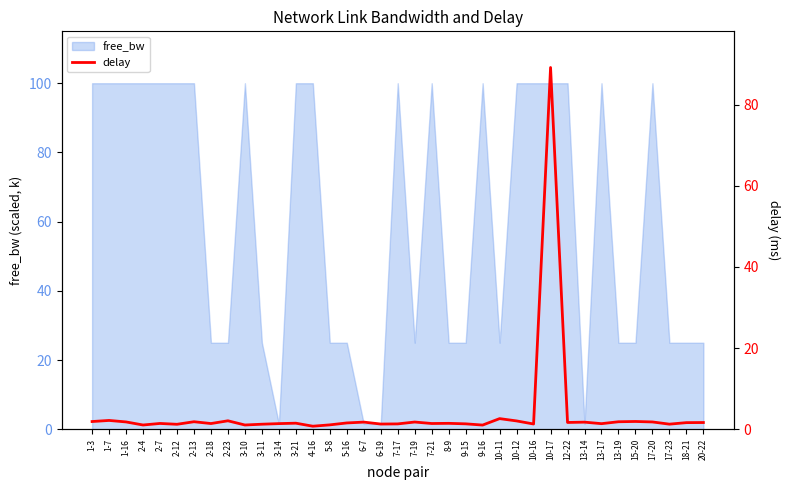

How many values are below 1?

1